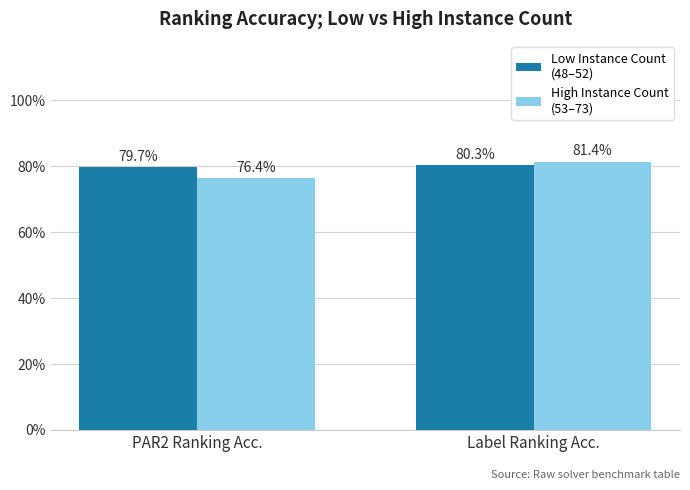

Does the chart contain any negative values?

No